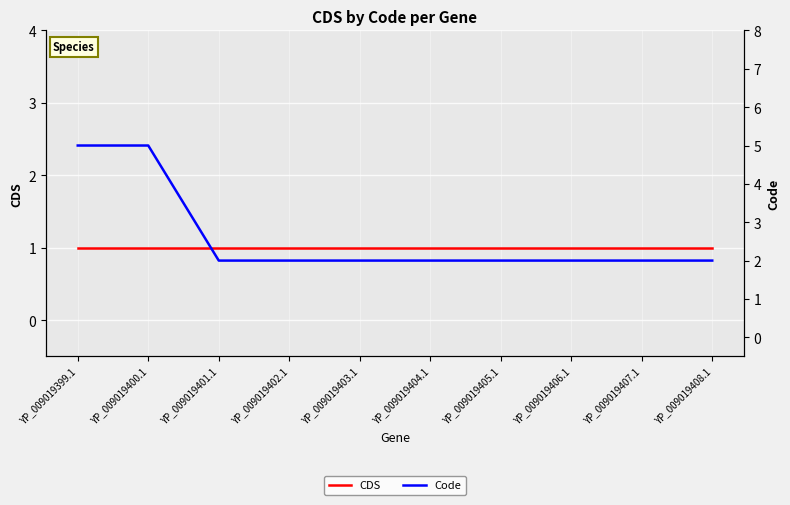

How many categories are shown in the chart?

10